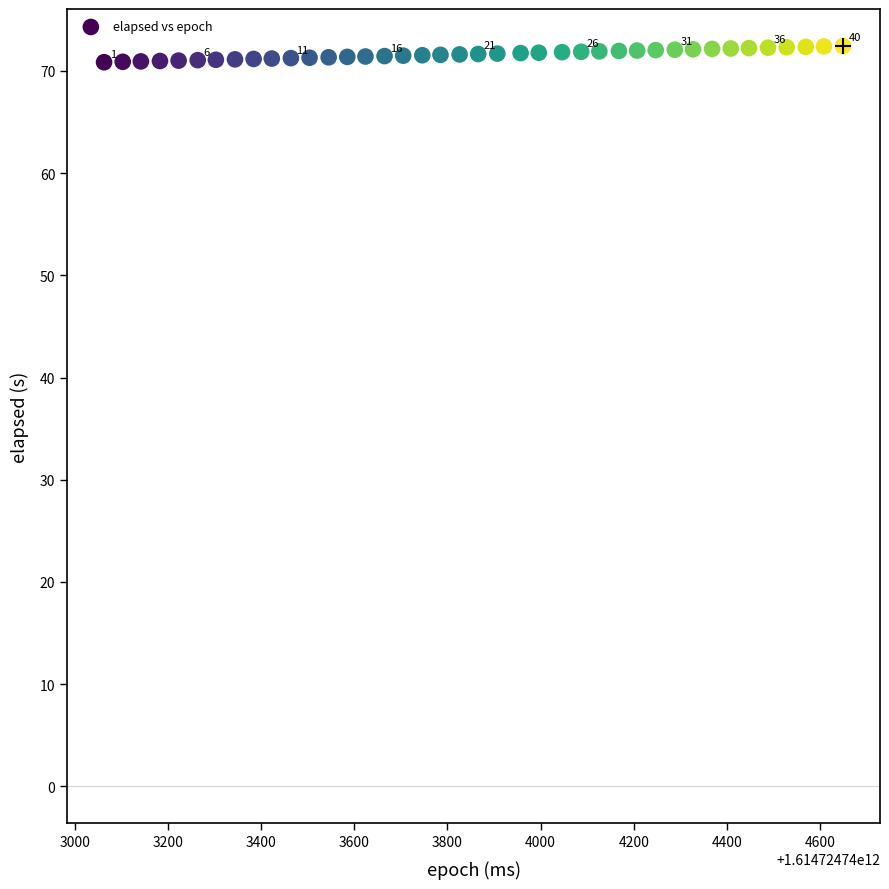

What is the range of Y values (max minus min)?

1.6